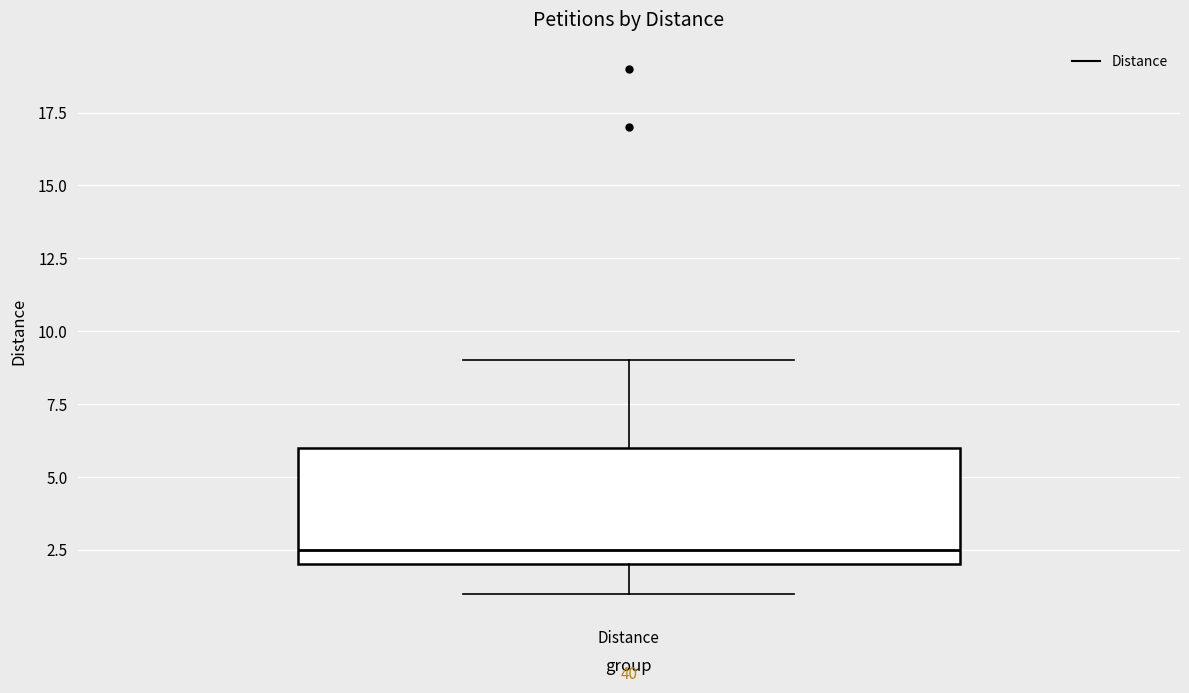

Where is the lower edge of the box for Distance on the y-axis? The values are not printed on the chart, so give them approximately, as read against the axis.

2.0